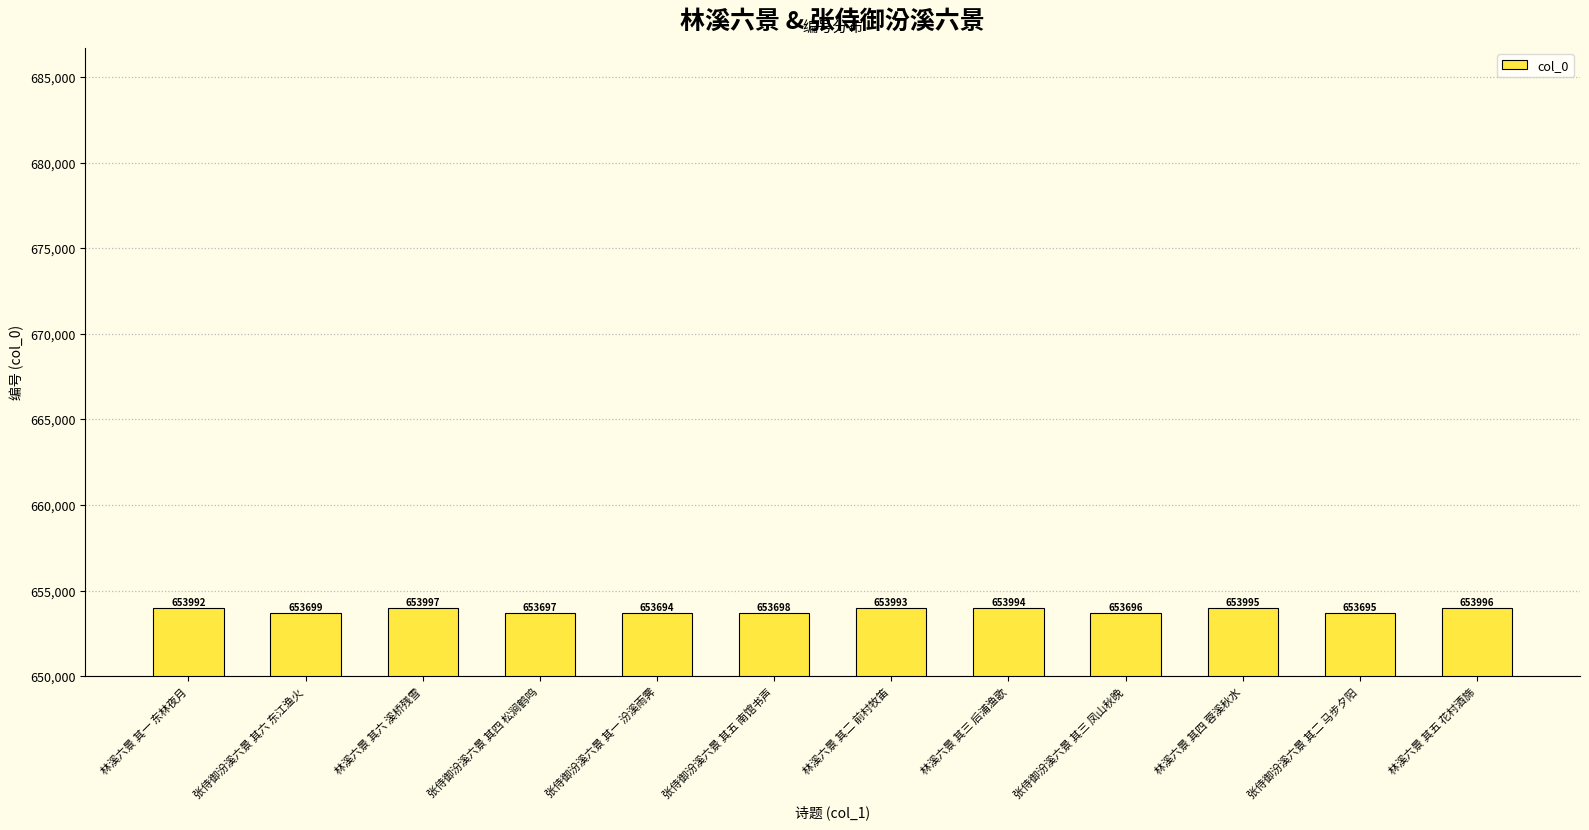

Which label corresponds to the largest value in the chart?

林溪六景 其六 溪桥残雪